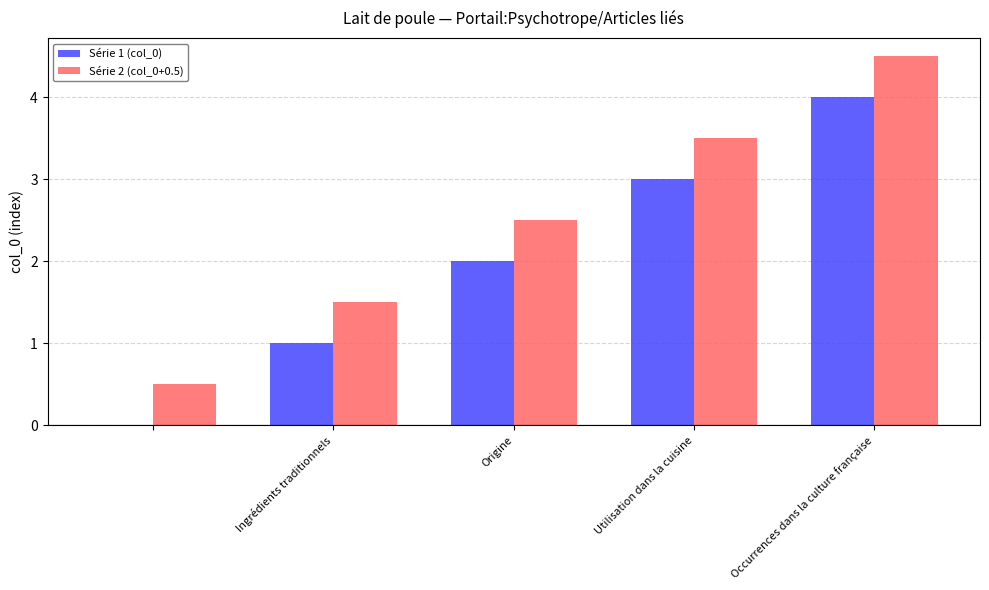

Reading right to left, what are all the values shown in this chart?

Série 1 (col_0): 4.0	3.0	2.0	1.0	0.0
Série 2 (col_0+0.5): 4.5	3.5	2.5	1.5	0.5